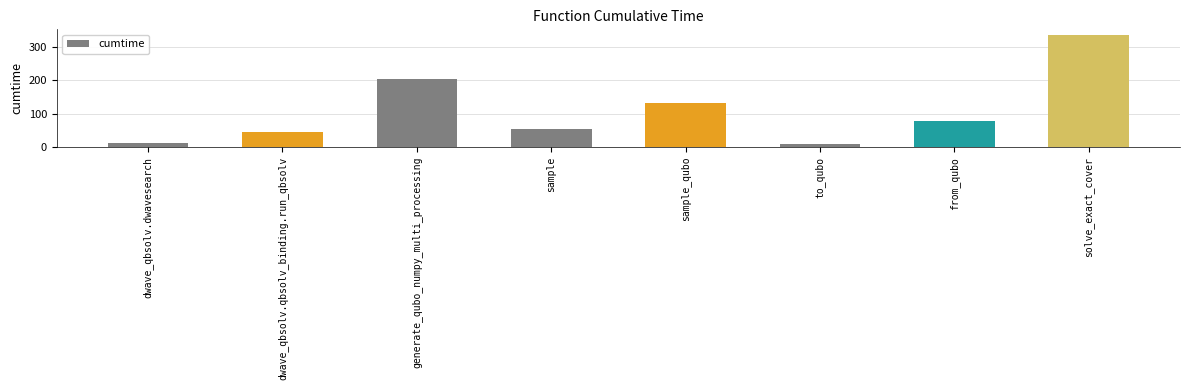

Which category has the highest value across all series?

solve_exact_cover